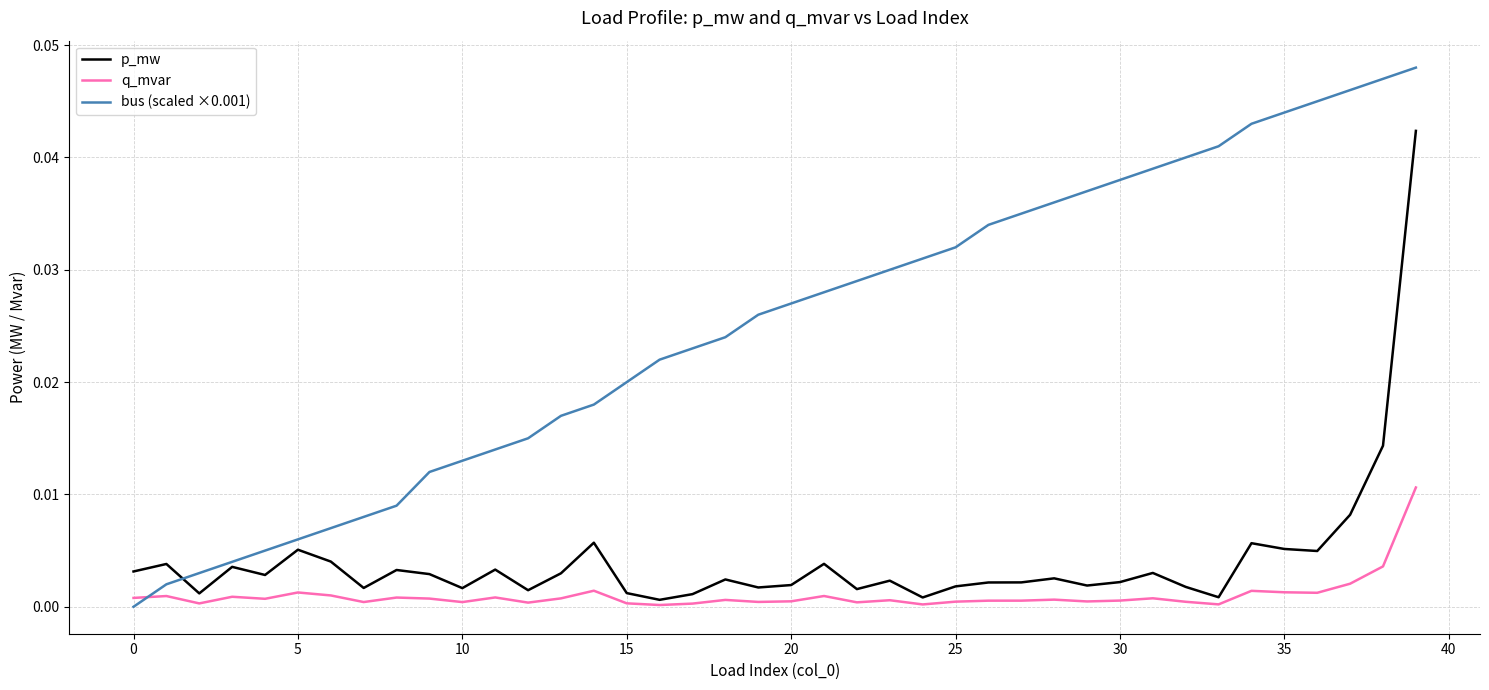

Which series has the largest range (max minus min)?

bus (scaled ×0.001)